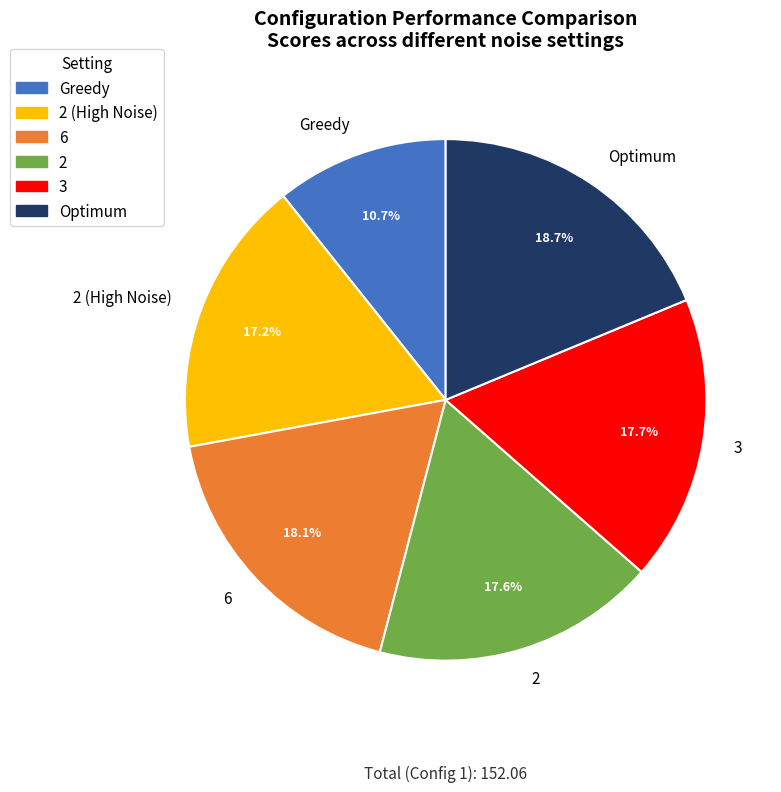

Which slice is the smallest?

Greedy